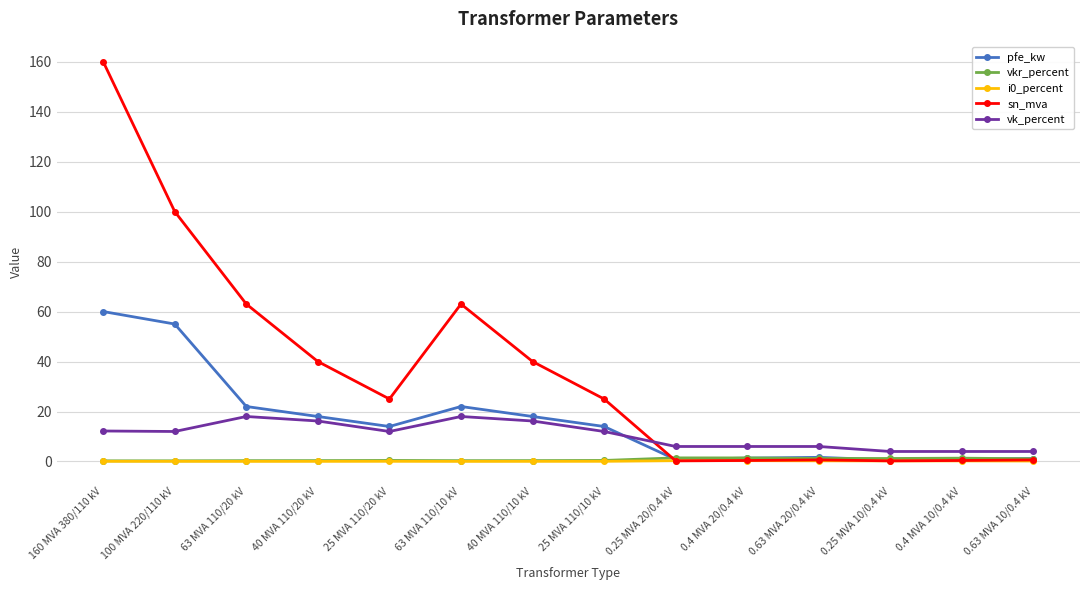

What is the greatest value displayed?

160.0